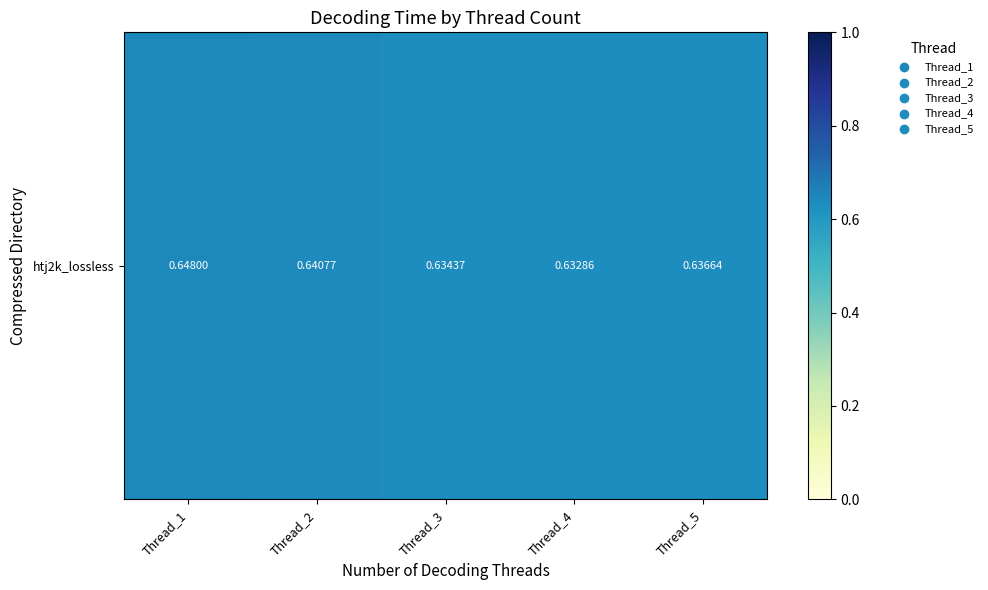

How many distinct data groups are displayed?

1